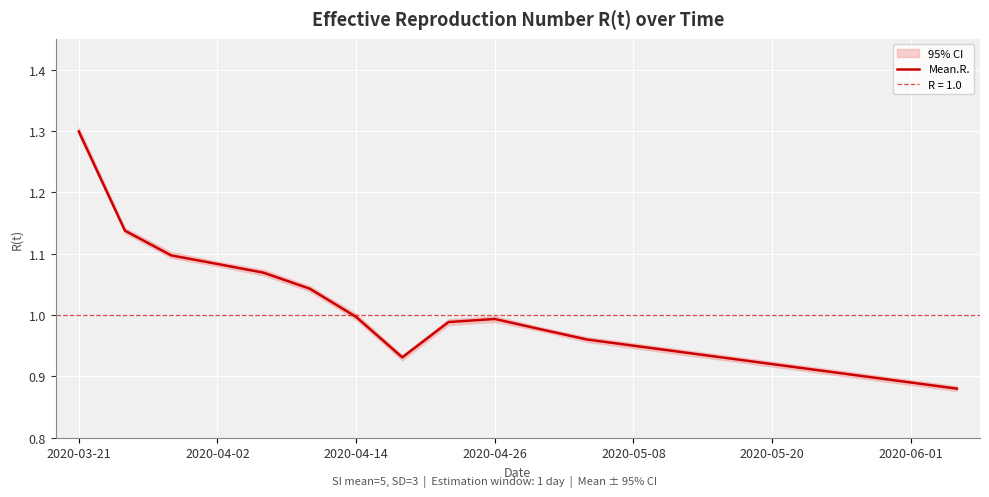

True or false: there are more than 2 points higher than both neighbors.

False